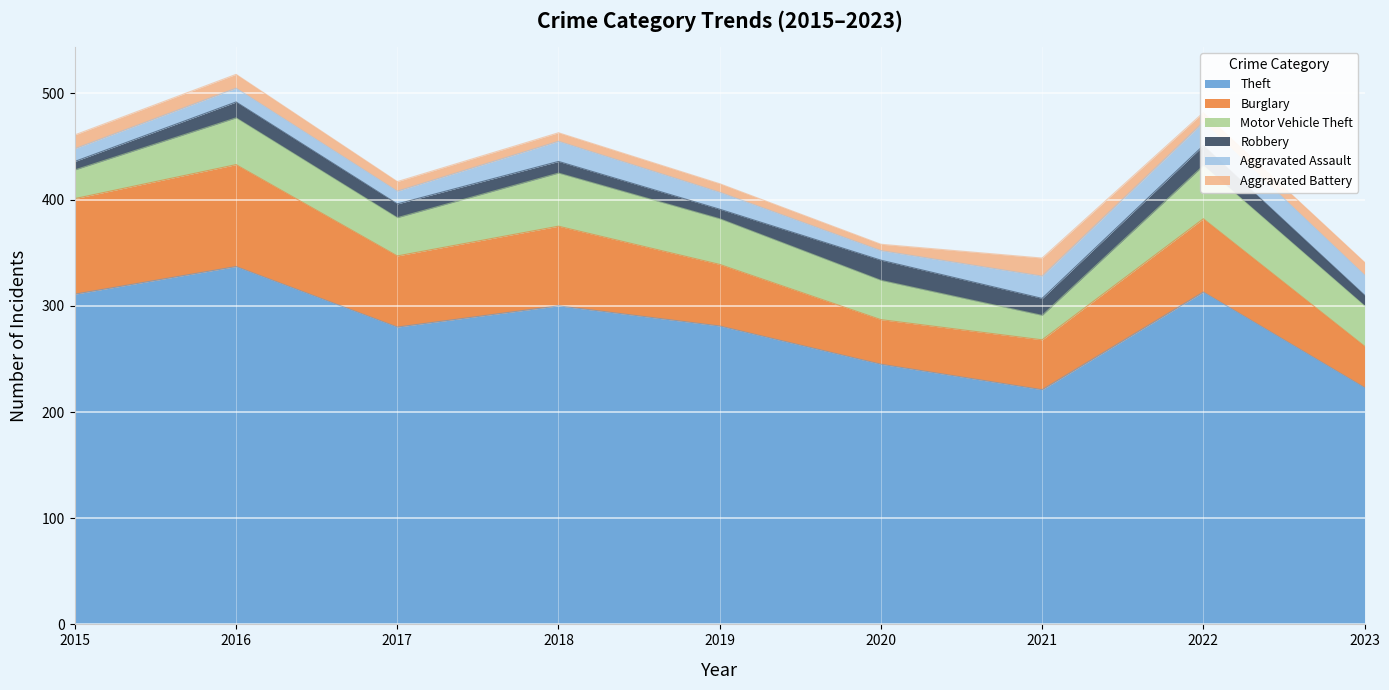

The value of Burglary at 2015 is 90. True or false?

True